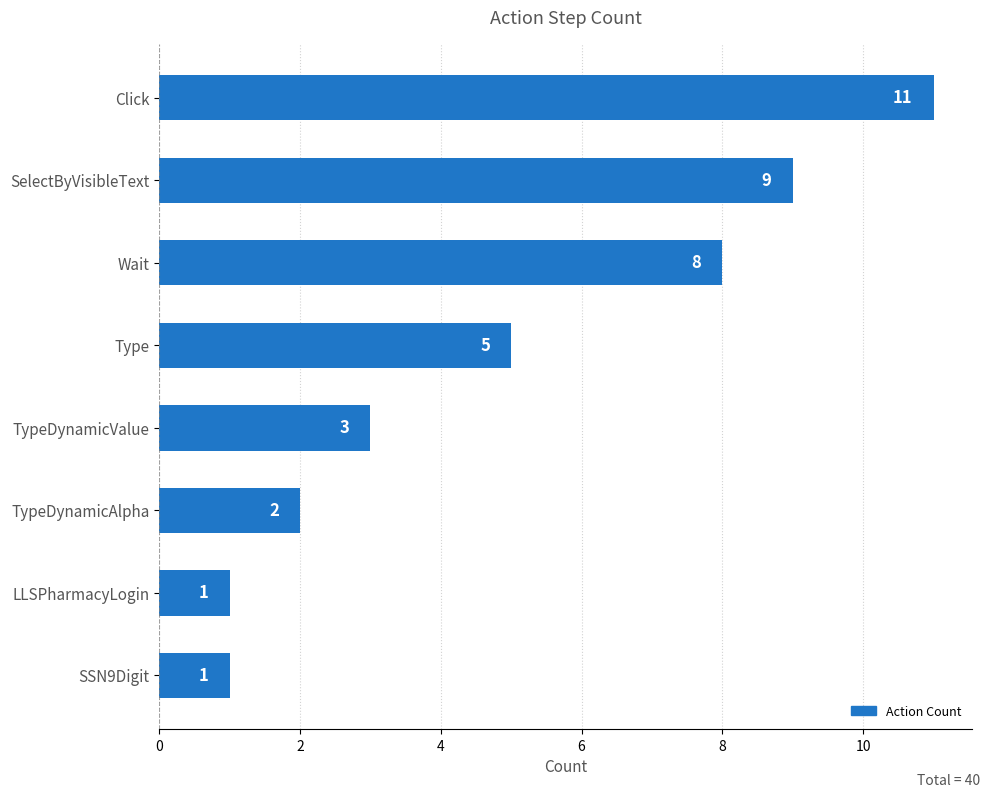

What position from the bottom is TypeDynamicValue?

4